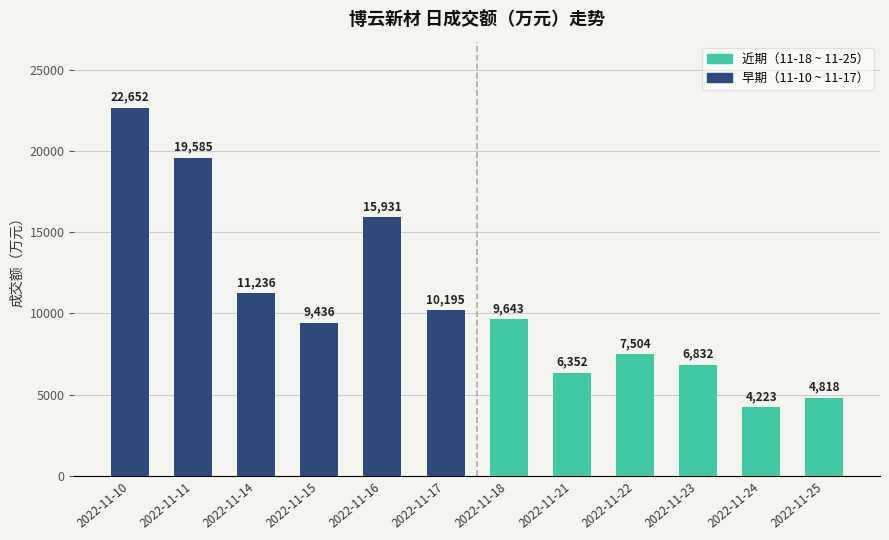

Reading left to right, what are all the values shown in this chart?

22652	19585	11236	9436	15931	10195	9643	6352	7504	6832	4223	4818